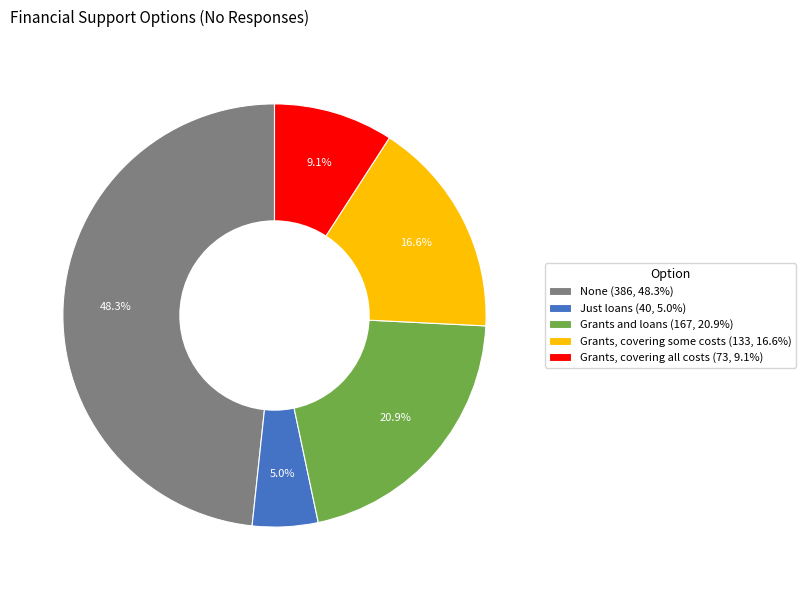

Count the number of slices in the pie.

5